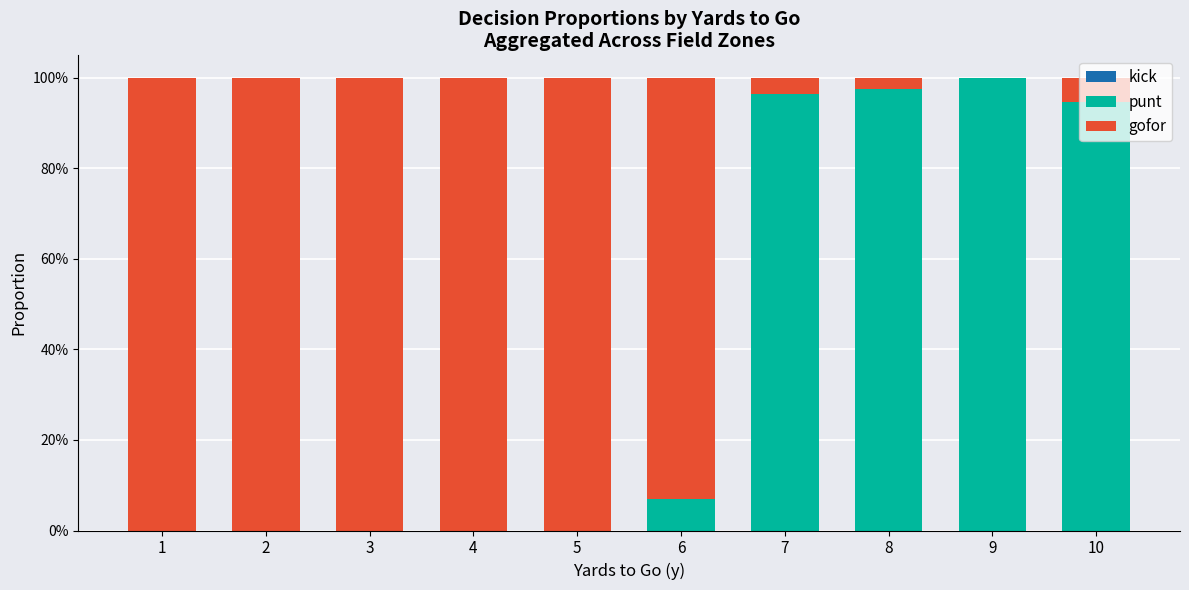

What is the value of the punt bar at the 8th from the left?

1.0